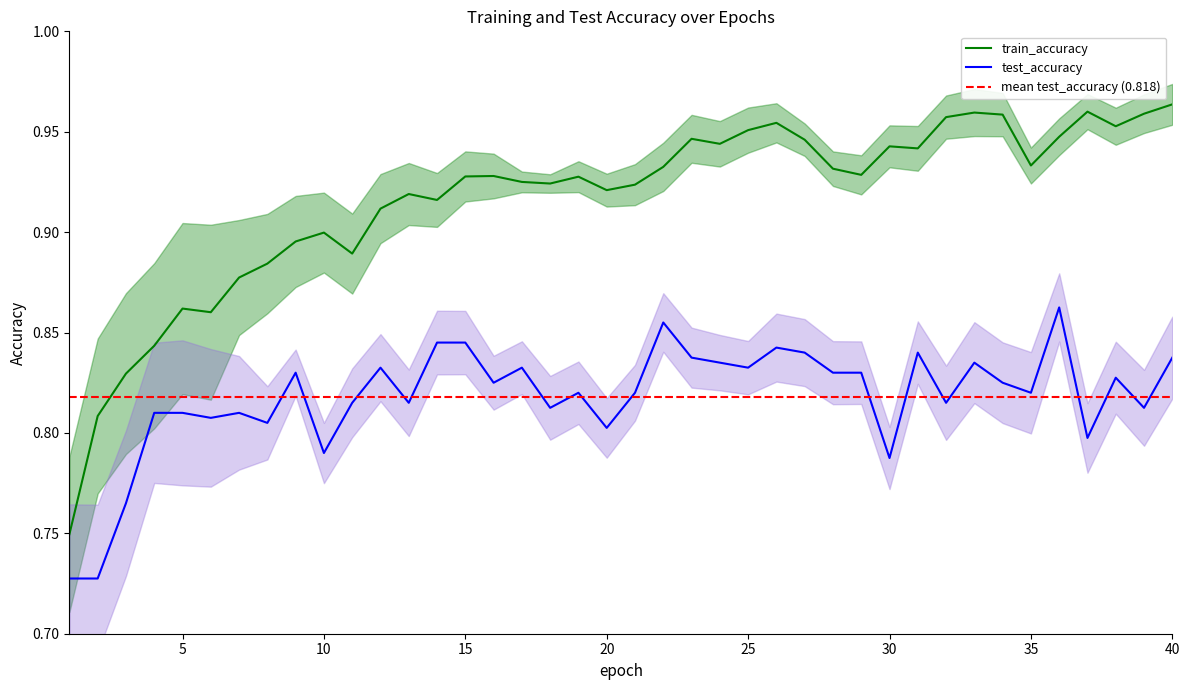

Rank the series at 38 from highest to lowest value.

train_accuracy, test_accuracy